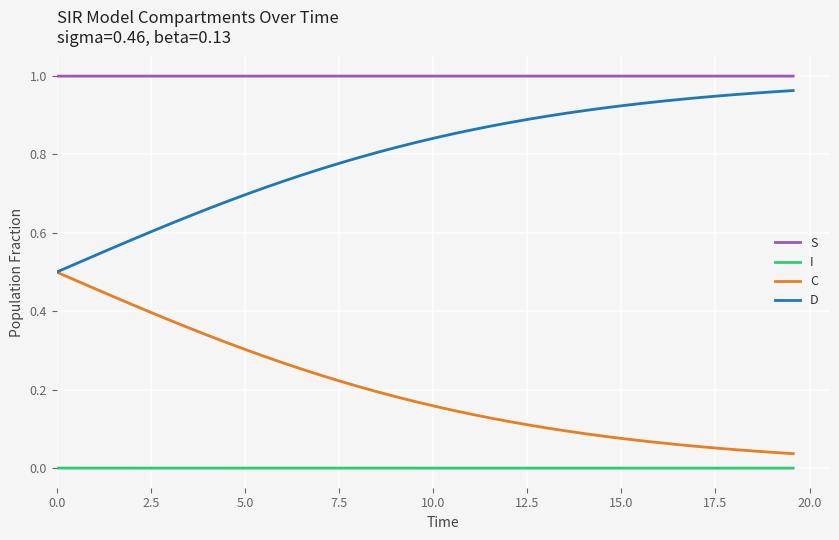

True or false: D and I intersect in this chart.

False